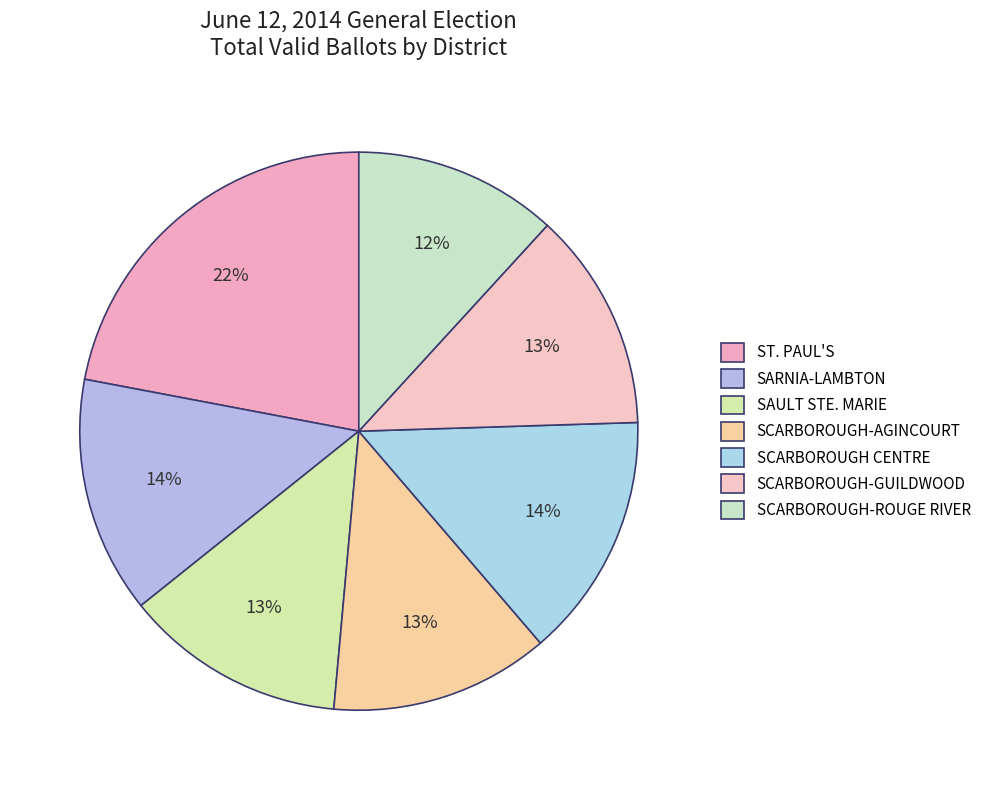

To the nearest percent, what portion does SCARBOROUGH CENTRE represent?

14%